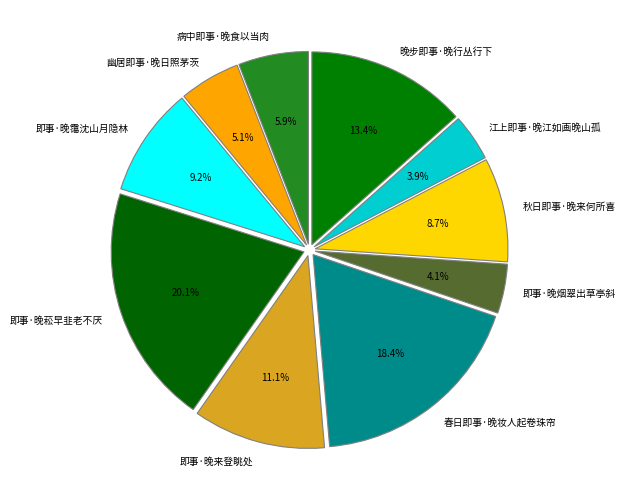

Does 病中即事·晚食以当肉 account for over 50% of the chart?

No